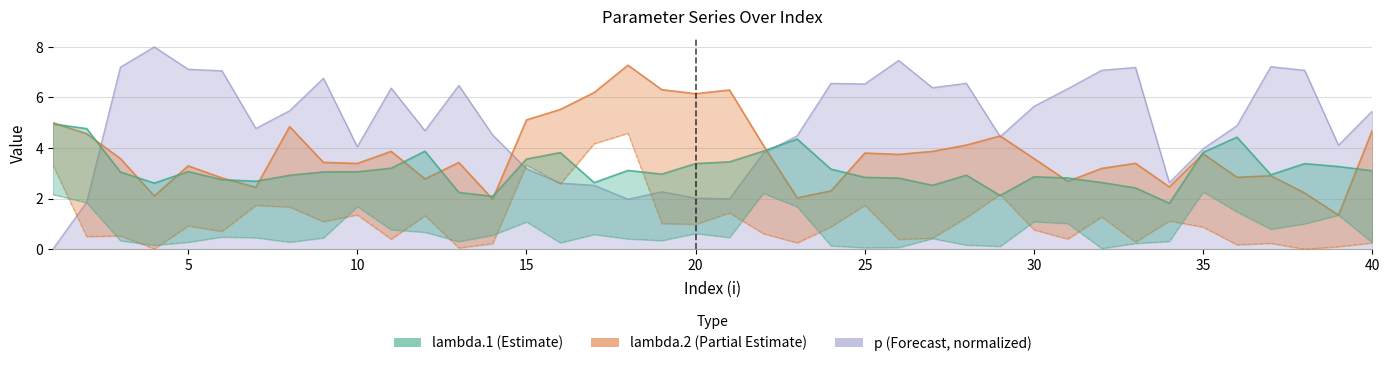

Which category has the highest value in the p series?

4